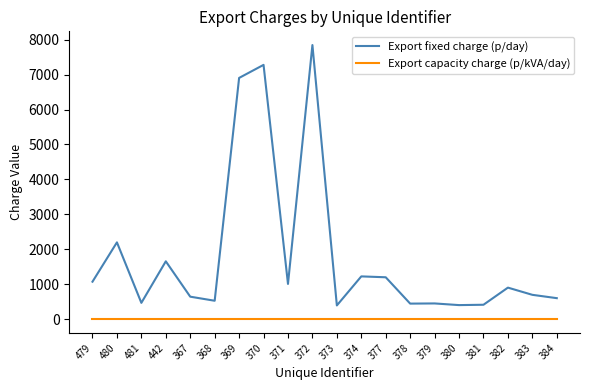

What position from the left is 379?

15